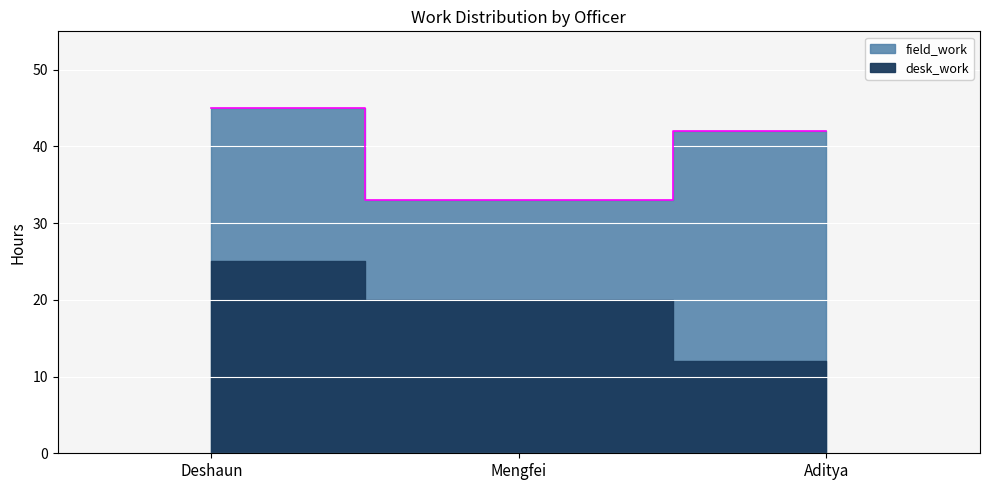

Between Mengfei and Deshaun, which is larger?

Deshaun